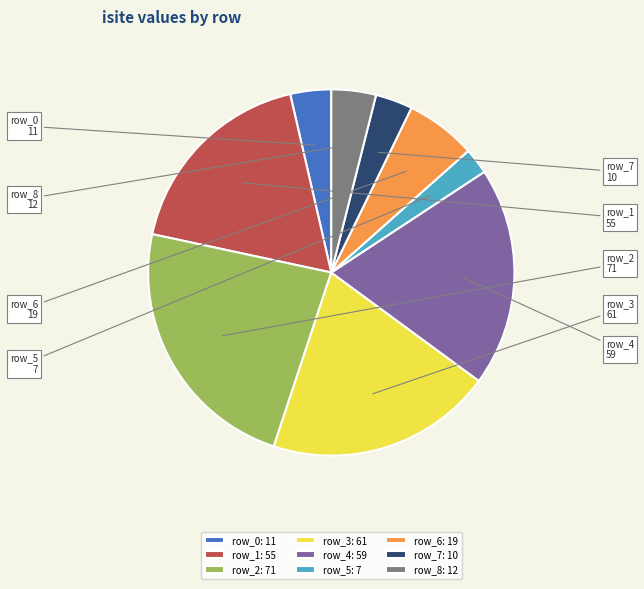

Is it true that row_2 is 23% of the pie?

True